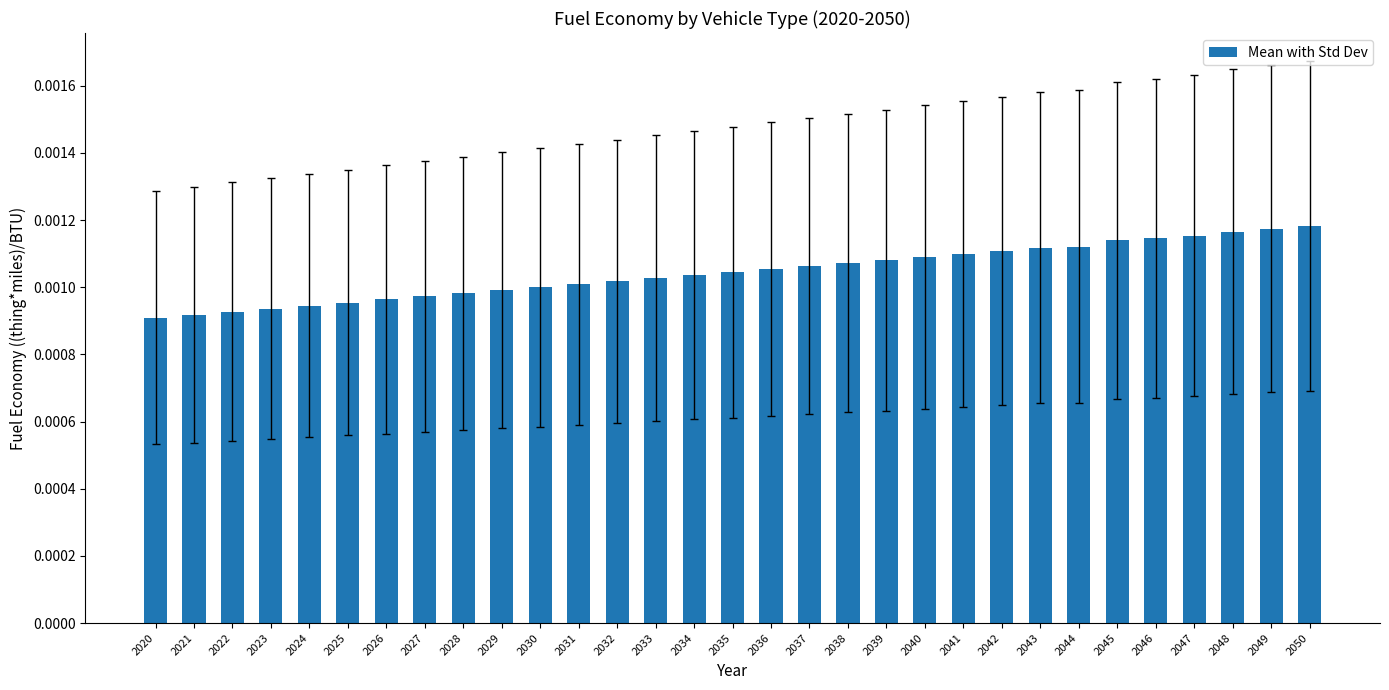

How many values are between 0 and 1?

31